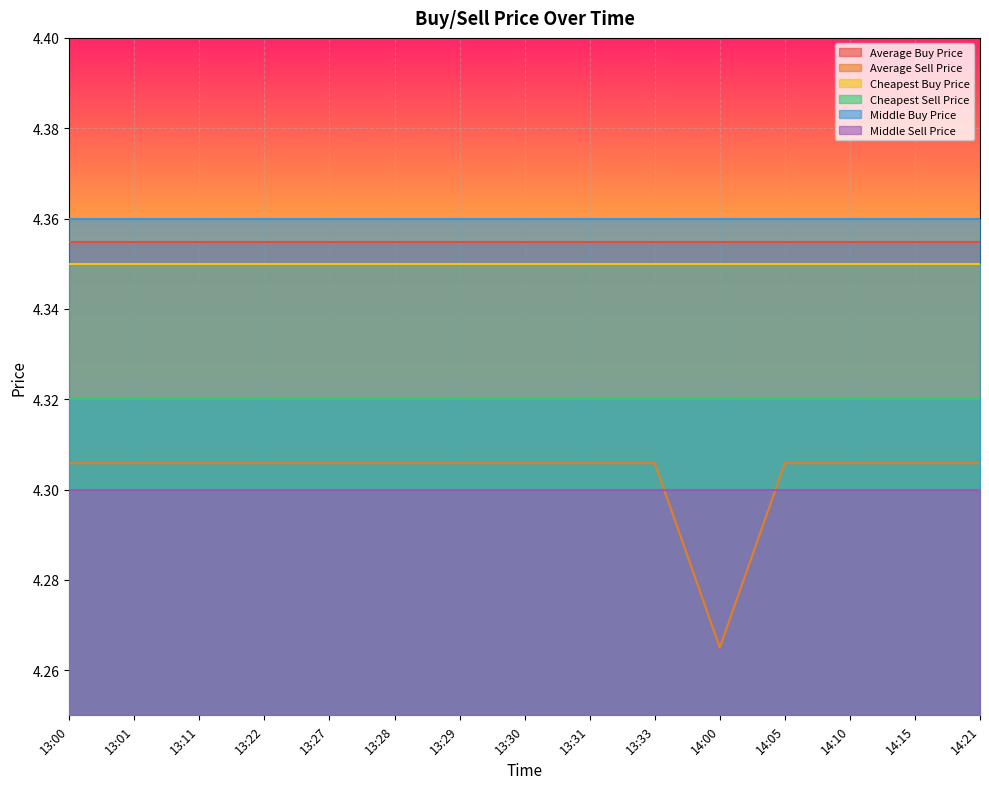

How many lines are shown in the chart?

6